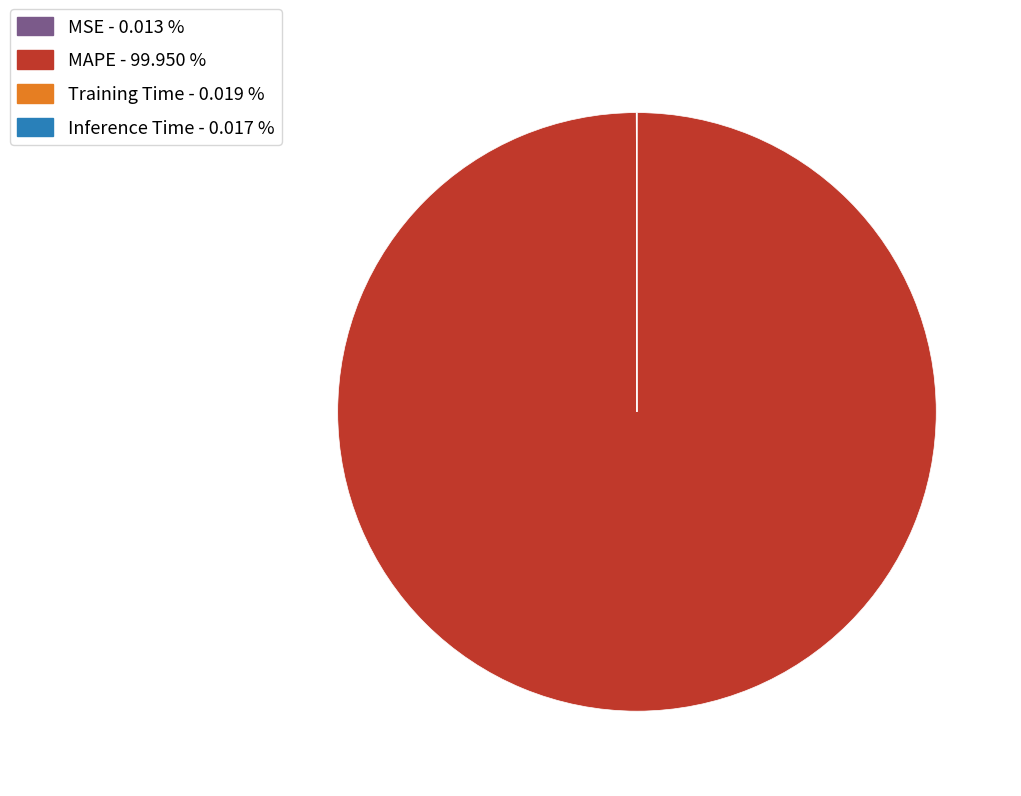

Does MAPE account for over 50% of the chart?

Yes